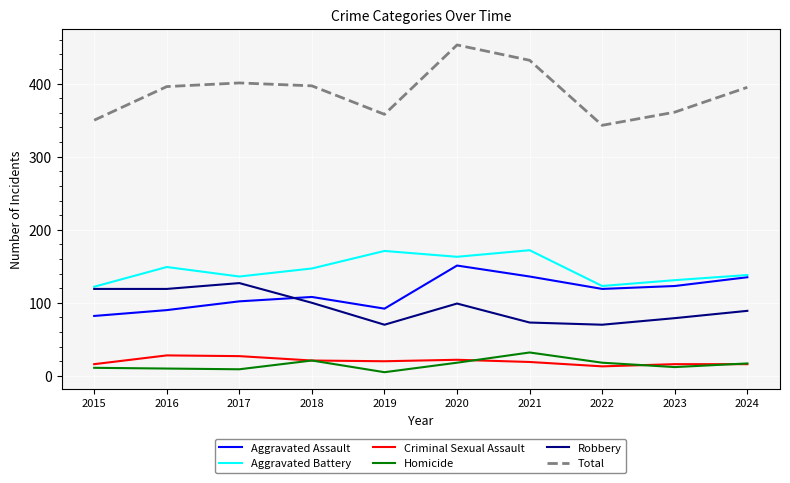

True or false: Aggravated Battery and Criminal Sexual Assault cross at least once.

False